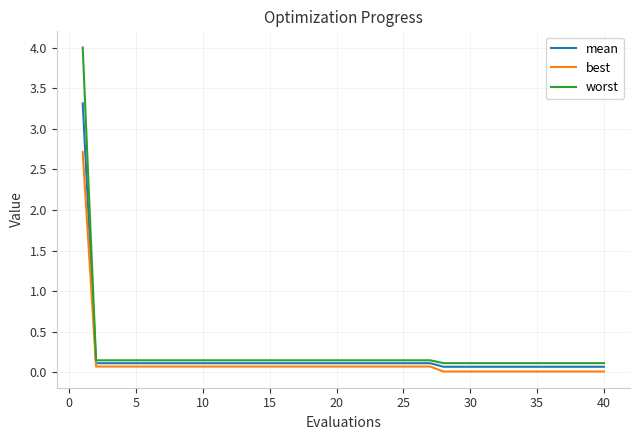

True or false: mean and best cross at least once.

False